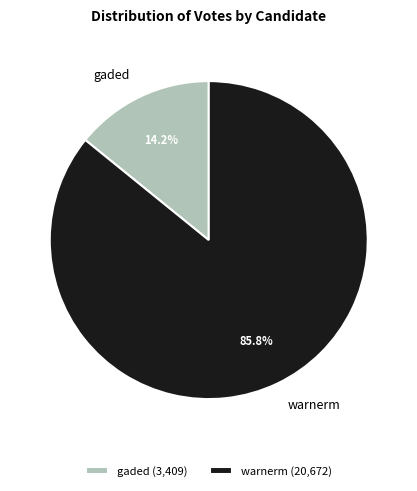

To the nearest percent, what portion does gaded represent?

14%